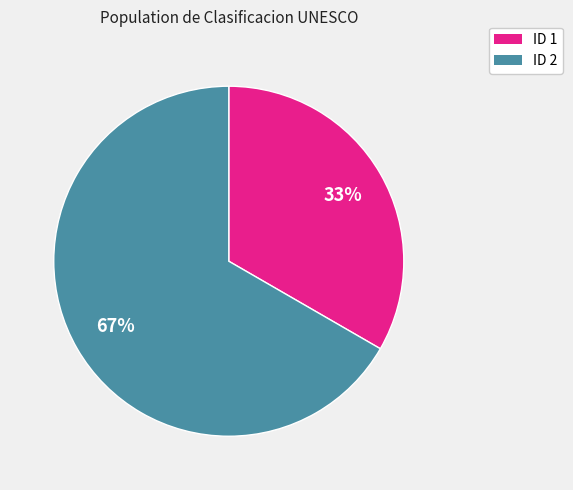

What is the smallest slice in the pie chart?

ID 1